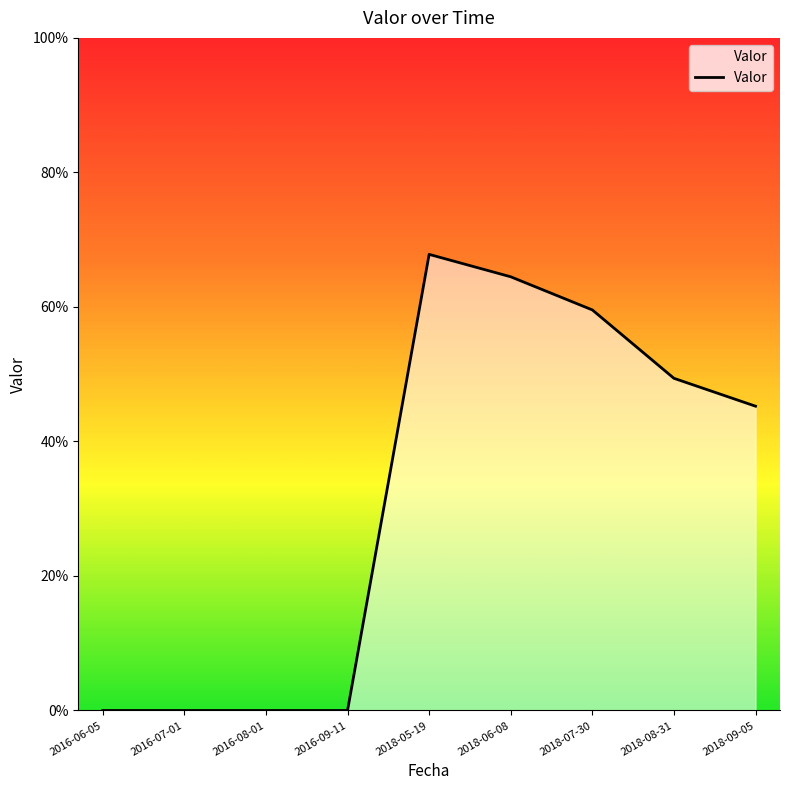

Rank the categories by value from highest to lowest.

2018-05-19, 2018-06-08, 2018-07-30, 2018-08-31, 2018-09-05, 2016-06-05, 2016-07-01, 2016-08-01, 2016-09-11